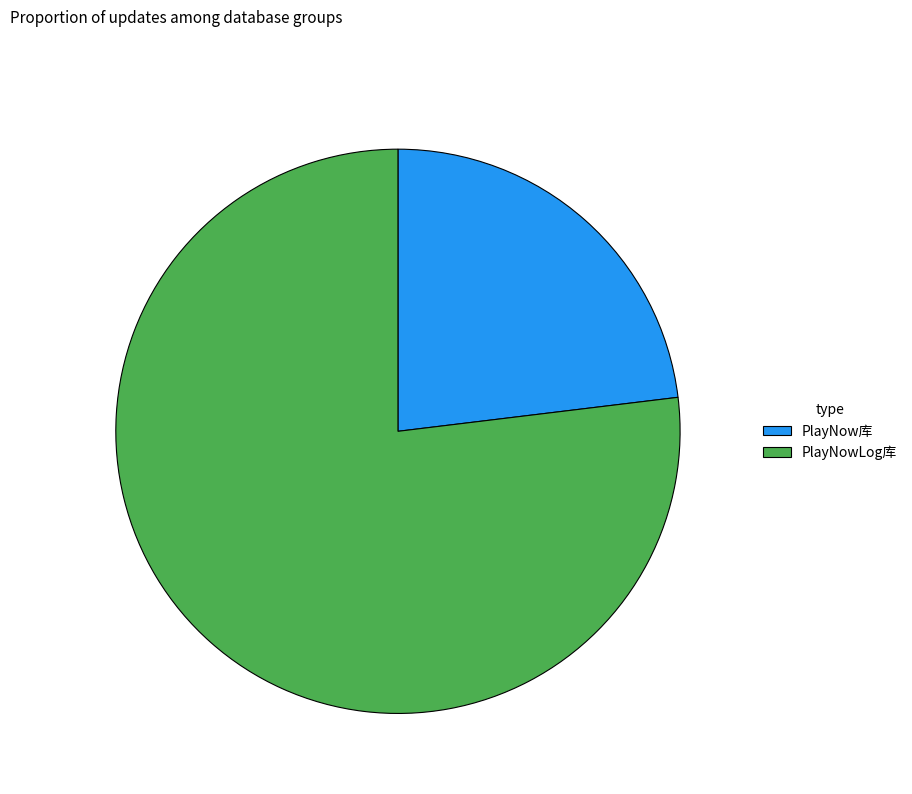

Which has a higher value, PlayNowLog库 or PlayNow库?

PlayNowLog库